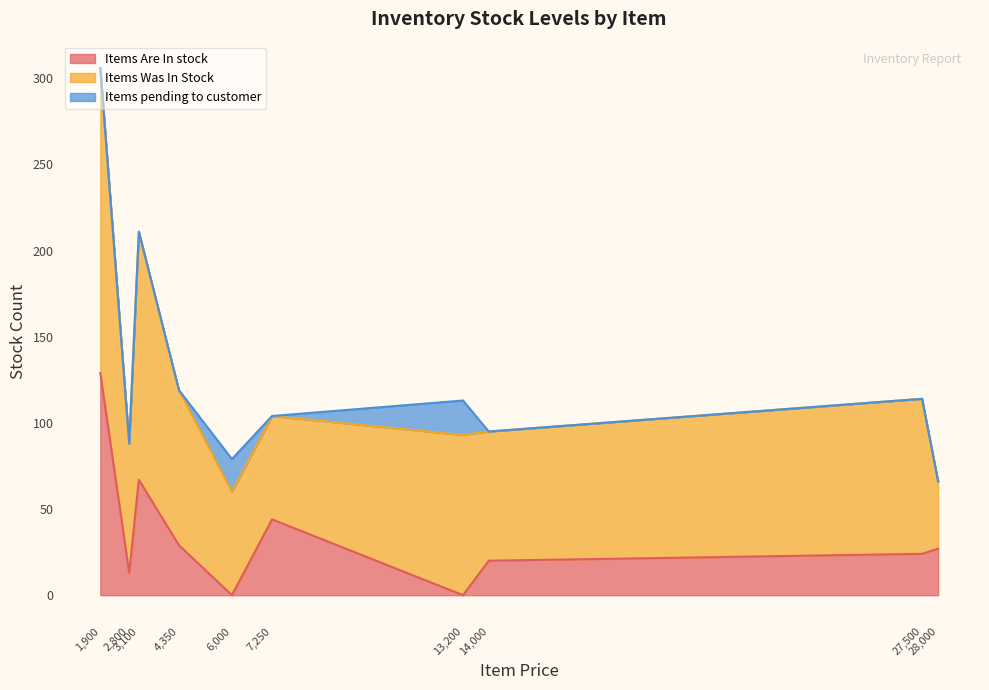

What is the highest value of the Items Are In stock series?

129